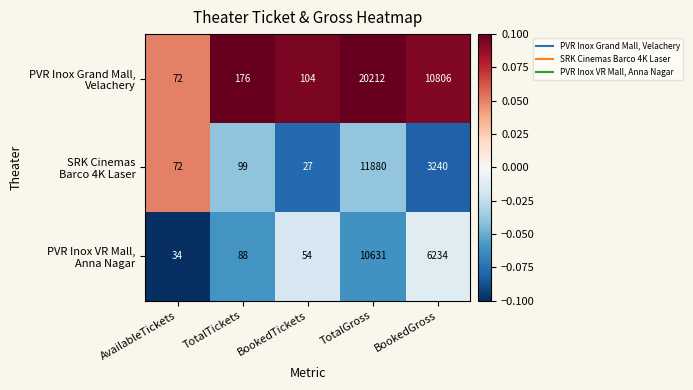

What is the spread (max minus min) of values at TotalTickets?

88